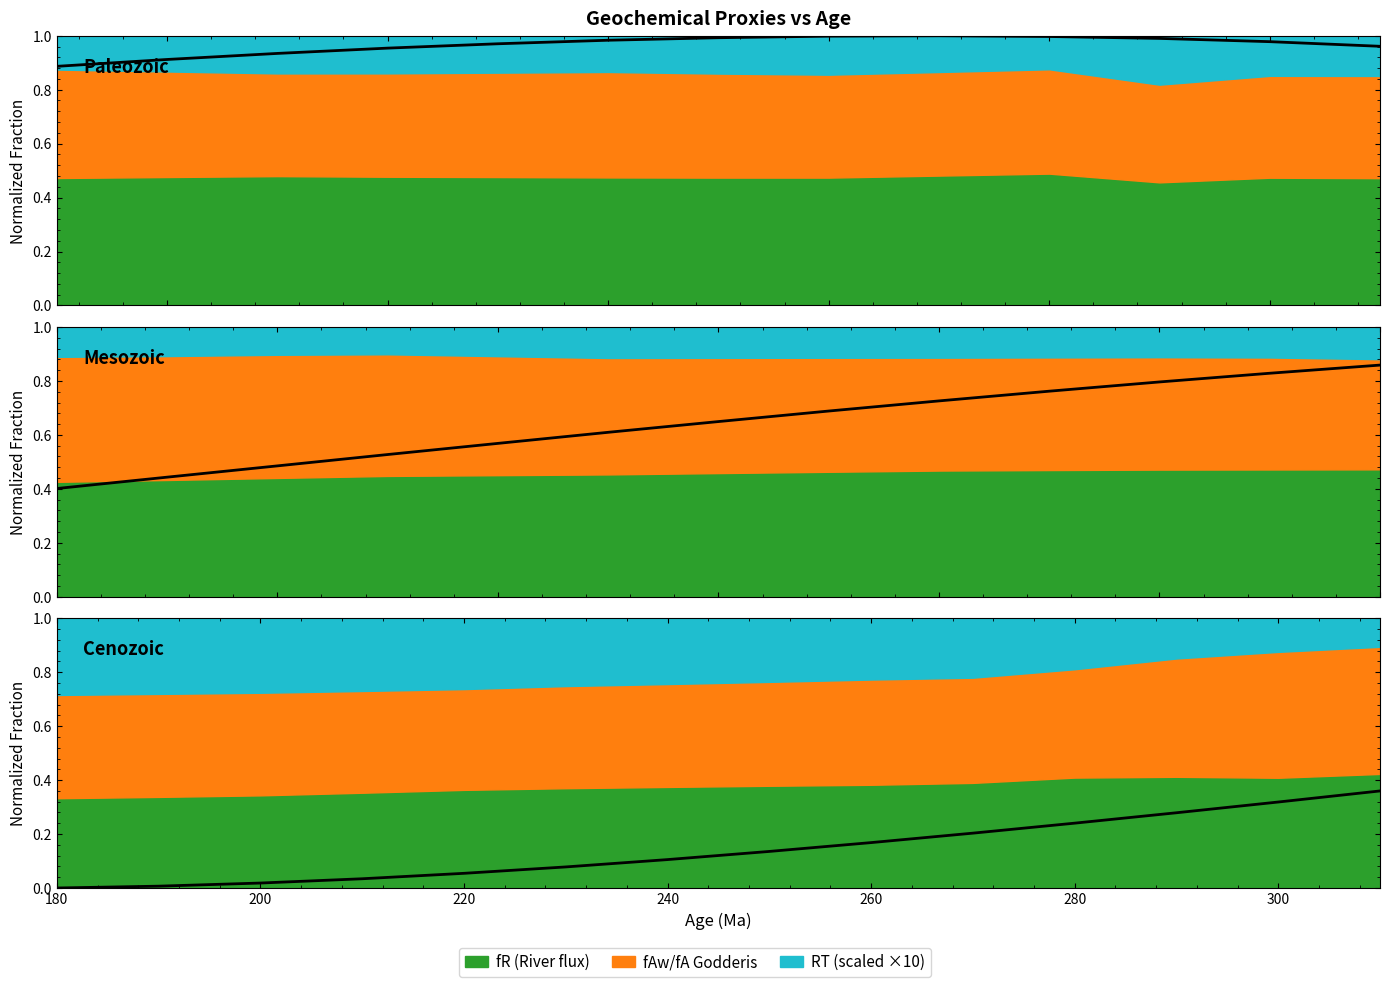

The chart shows a value of 0.2 at 260. True or false?

True